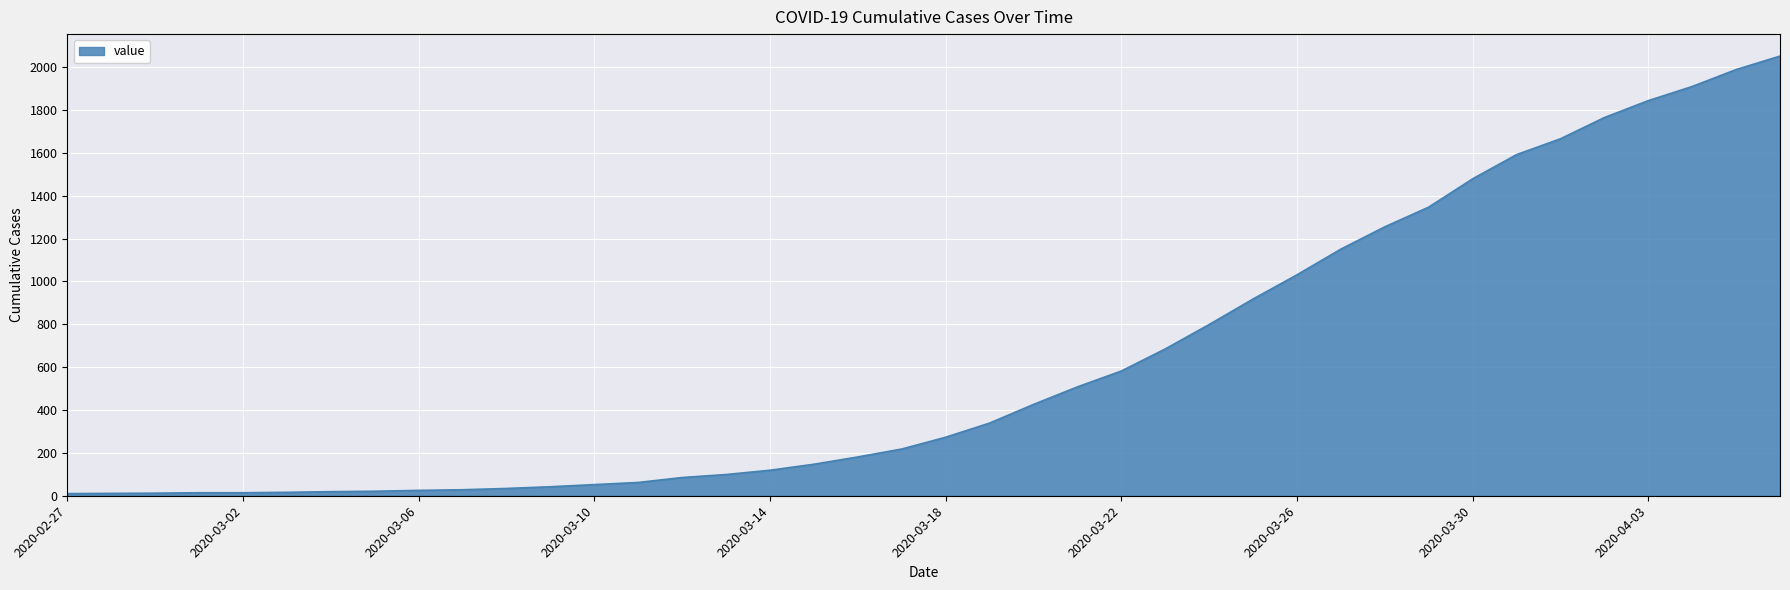

What is the maximum value shown in the chart?

2052